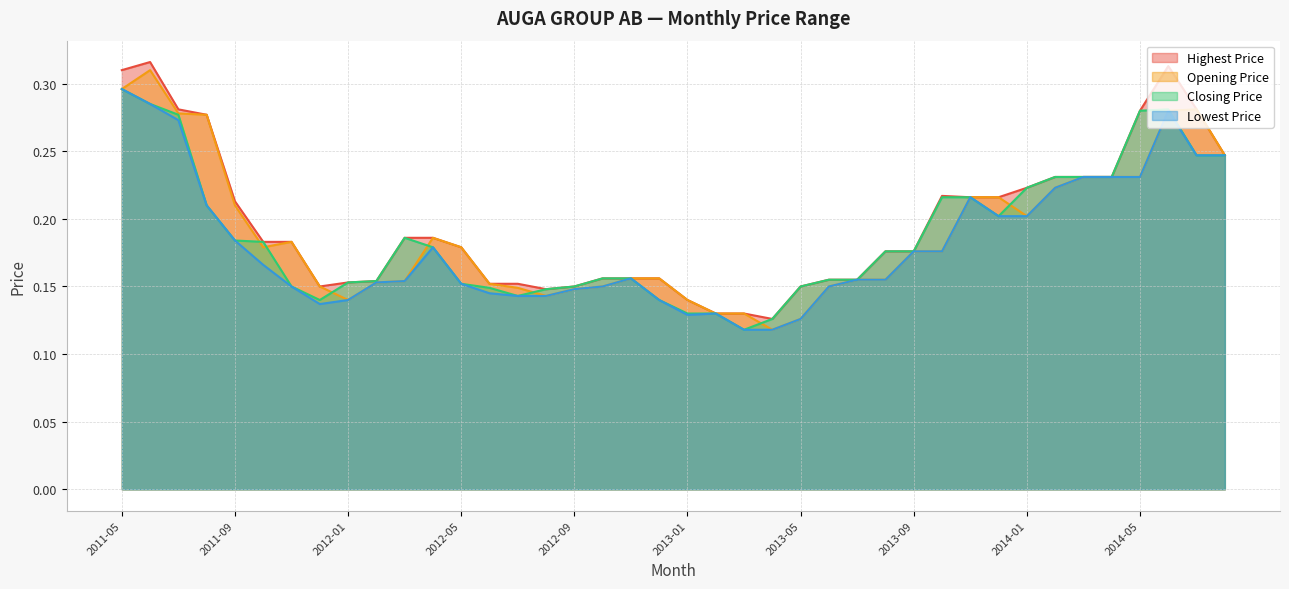

At 2012-09, list the series in order from smallest to largest.

Opening Price, Lowest Price, Highest Price, Closing Price